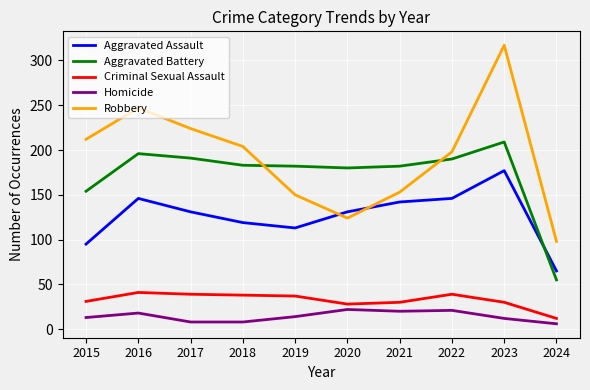

Does the chart display data point markers on the line(s)?

No